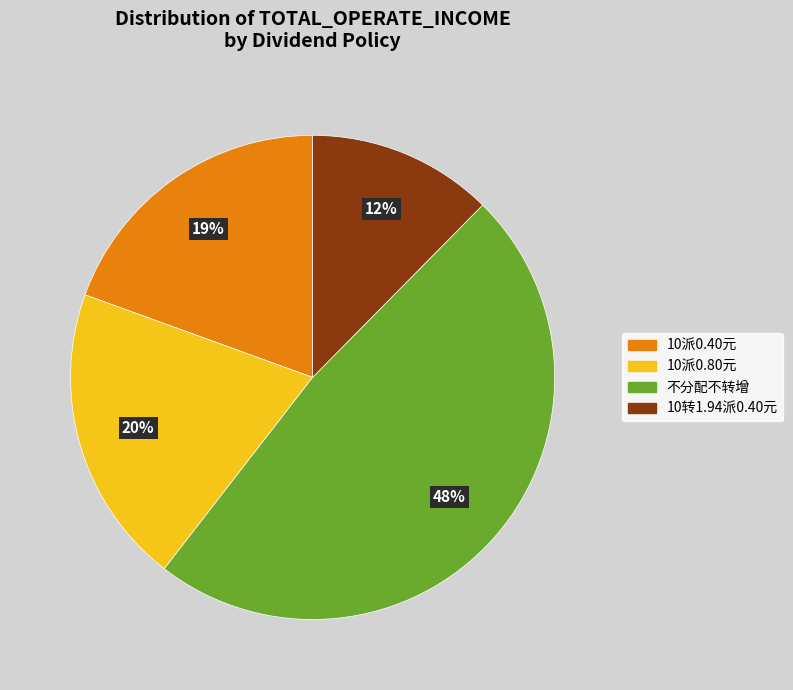

Does 不分配不转增 account for over 50% of the chart?

No